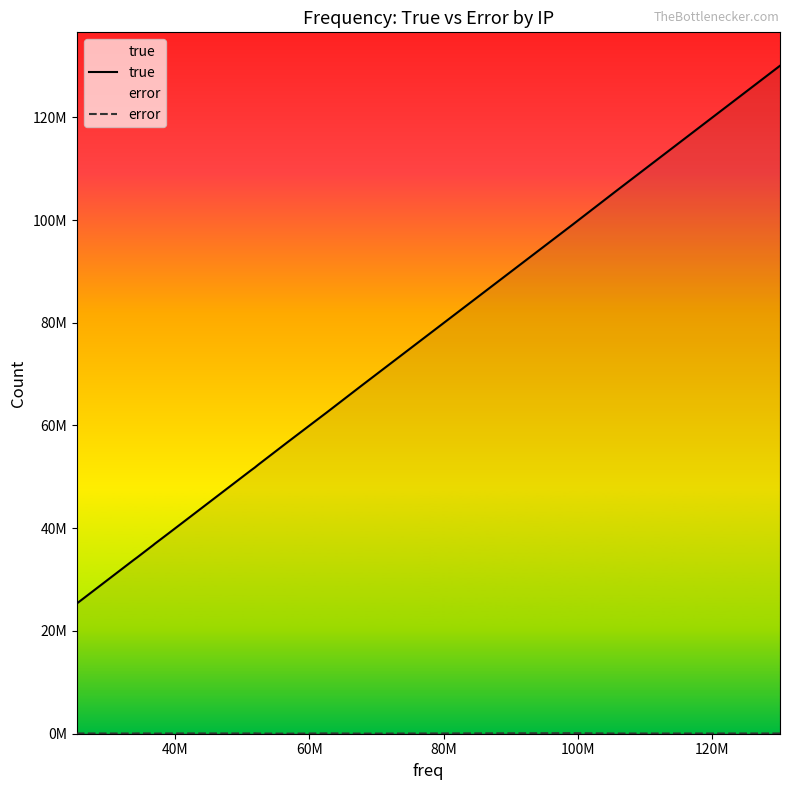

How many lines are shown in the chart?

2